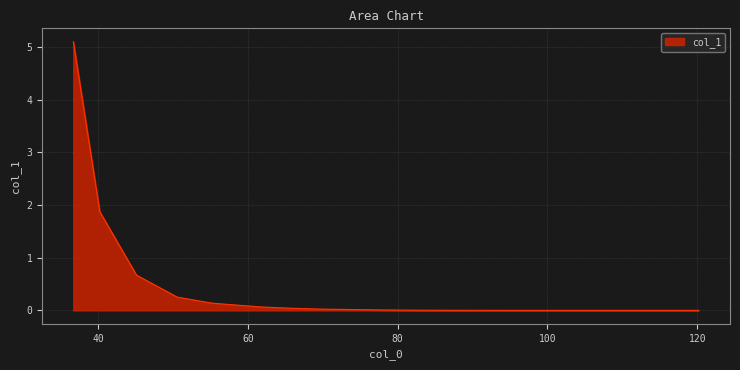

What is the sum of all values?

8.2